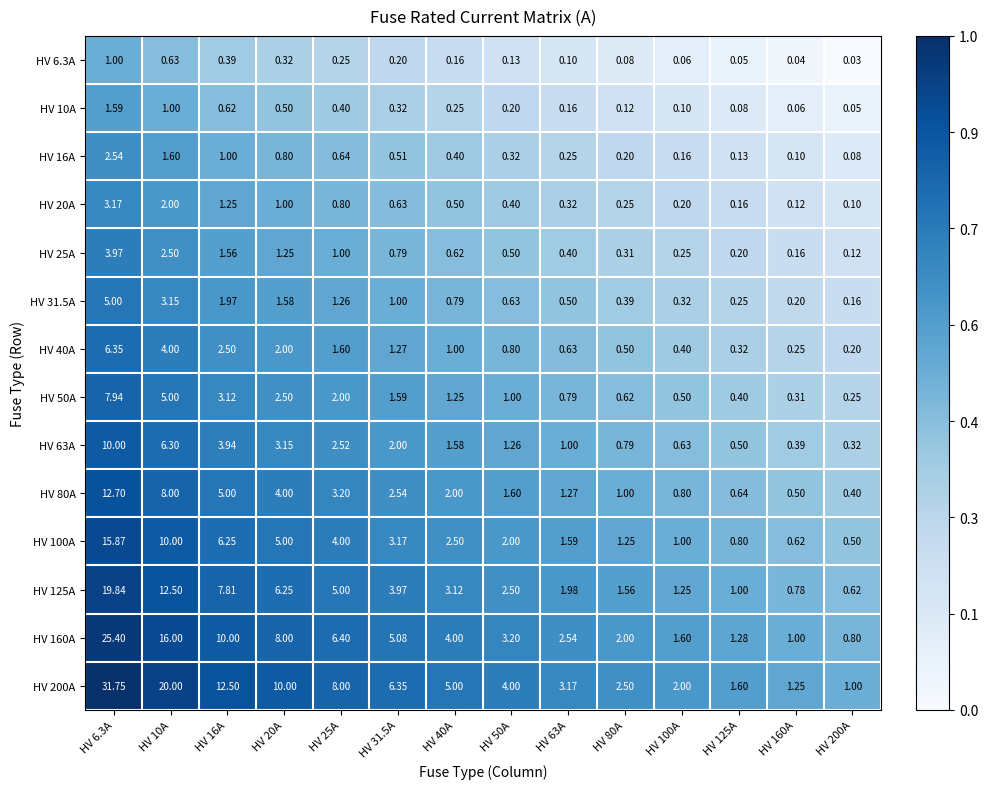

Which has a higher value, HV 63A or HV 80A?

HV 63A